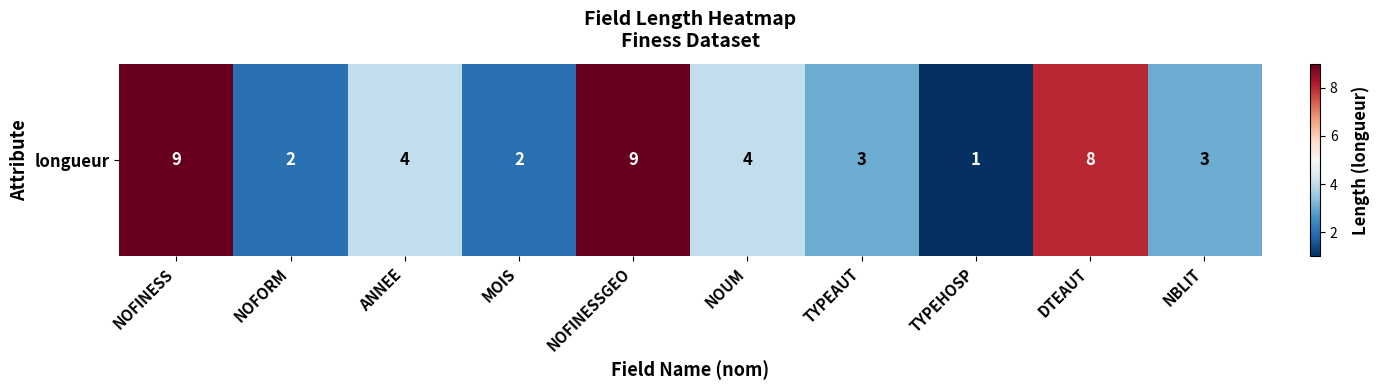

Reading left to right, extract all data points from this chart.

NOFINESS=9	NOFORM=2	ANNEE=4	MOIS=2	NOFINESSGEO=9	NOUM=4	TYPEAUT=3	TYPEHOSP=1	DTEAUT=8	NBLIT=3